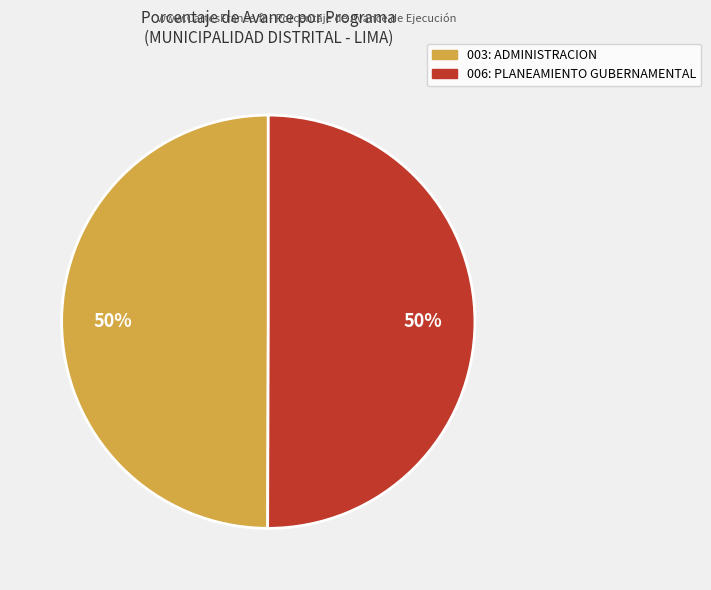

Count the number of slices in the pie.

2